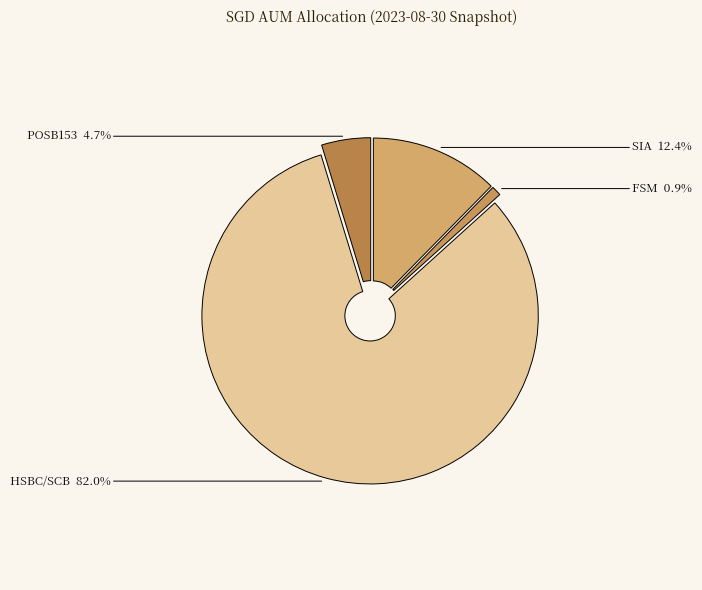

Combined, what portion of the pie is POSB153 and HSBC/SCB?

86.7%